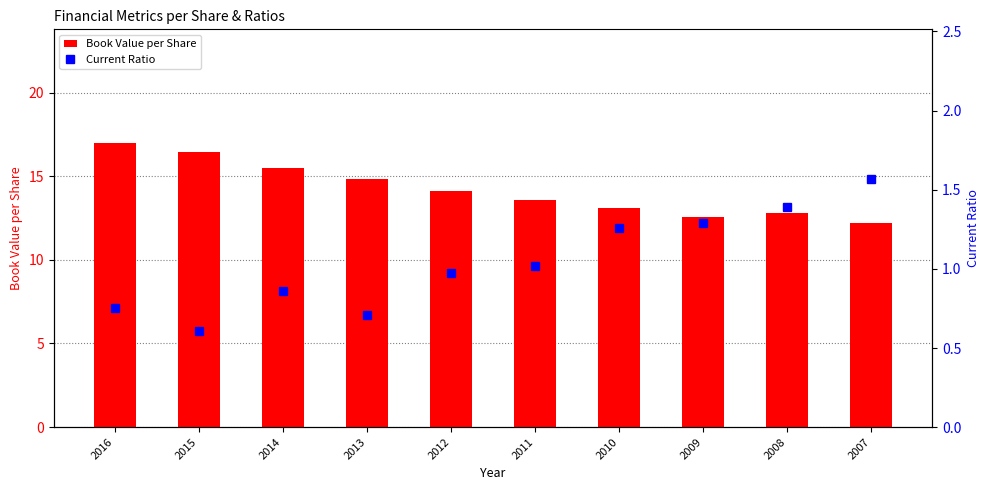

At which label does Current Ratio first exceed 1?

2011